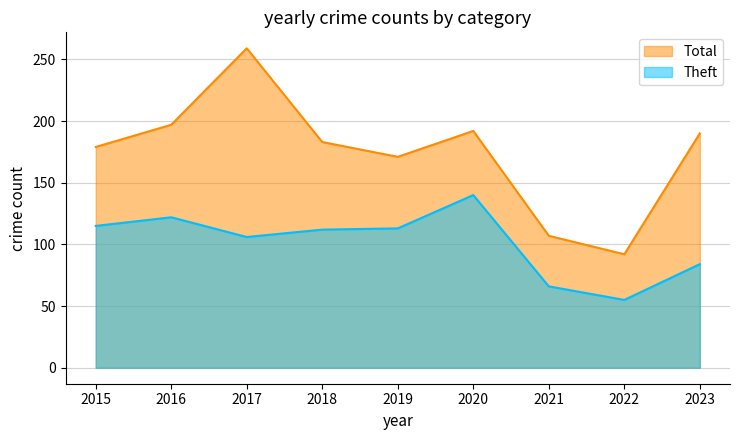

True or false: Total and Theft intersect in this chart.

False